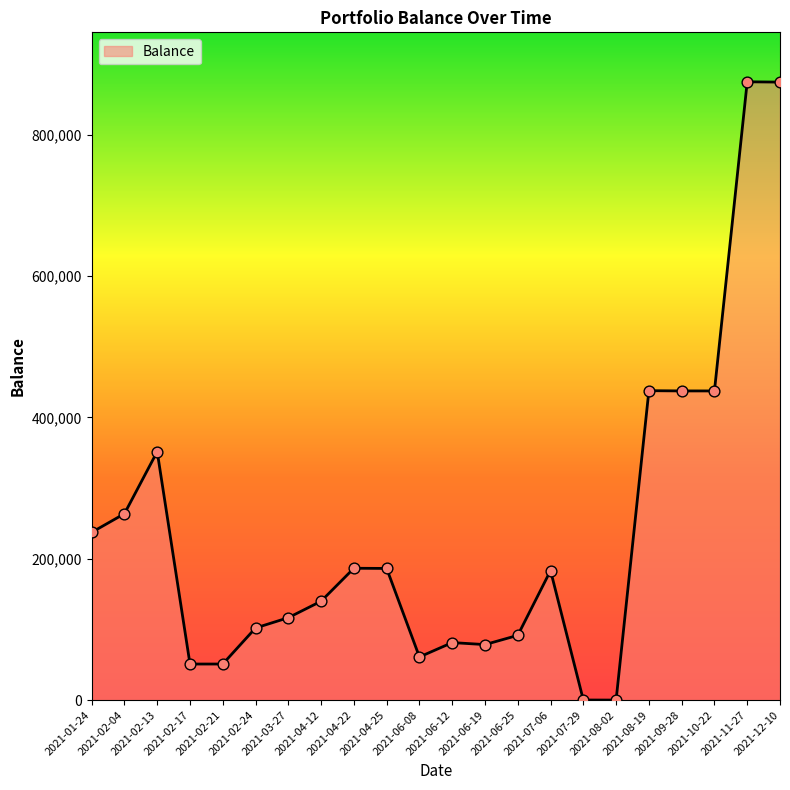

What is the change in value from 2021-06-08 to 2021-12-10?

+813669.9